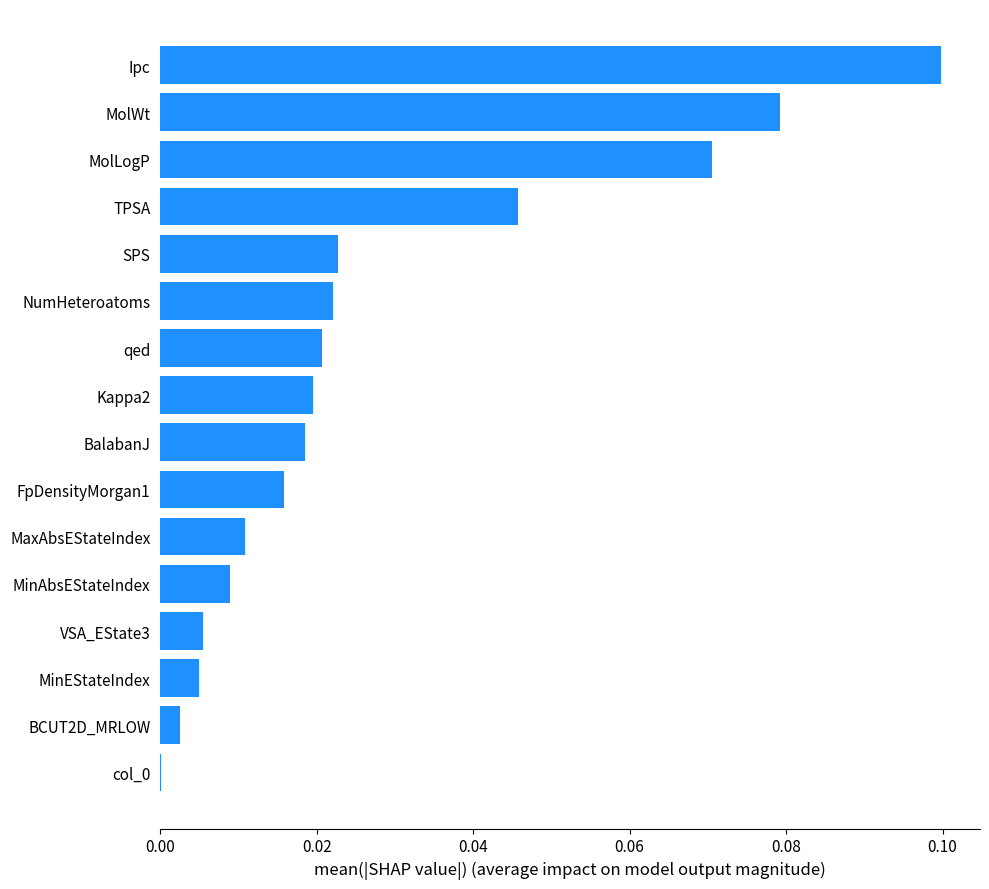

The chart shows a value of 0.0 at SPS. True or false?

True